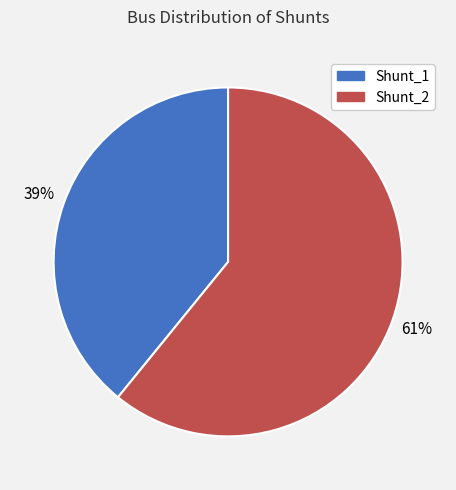

True or false: Shunt_2 accounts for 61% of the total.

True